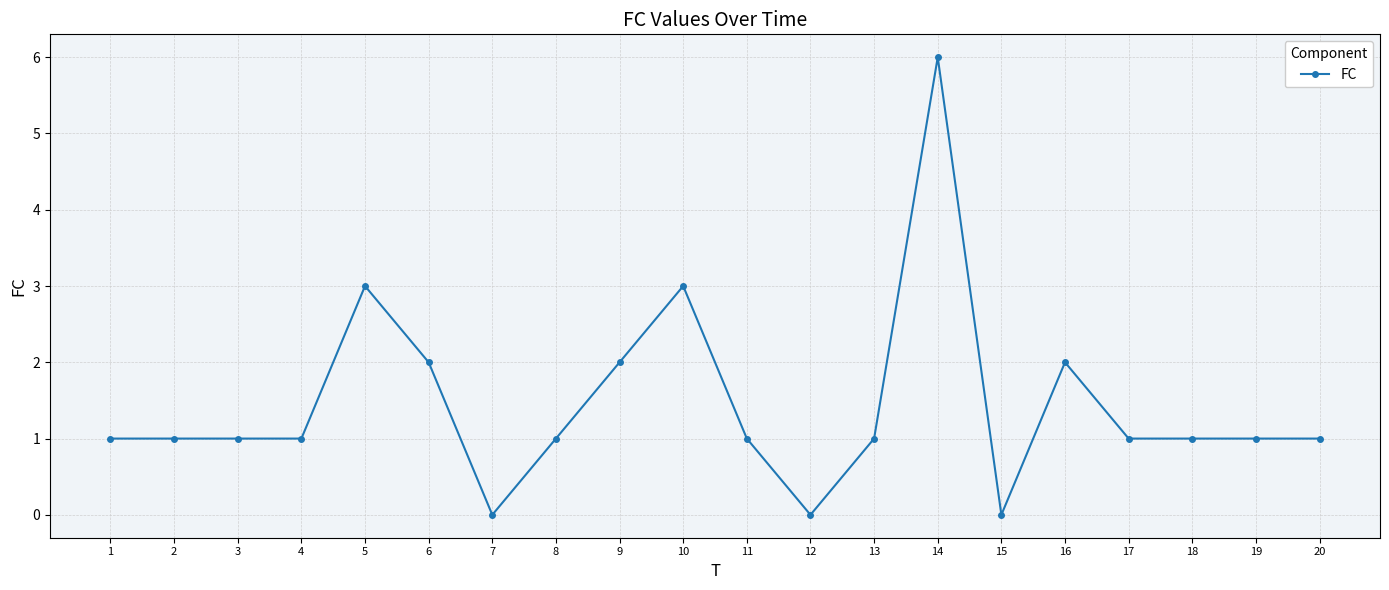

Which label corresponds to the largest value in the chart?

14